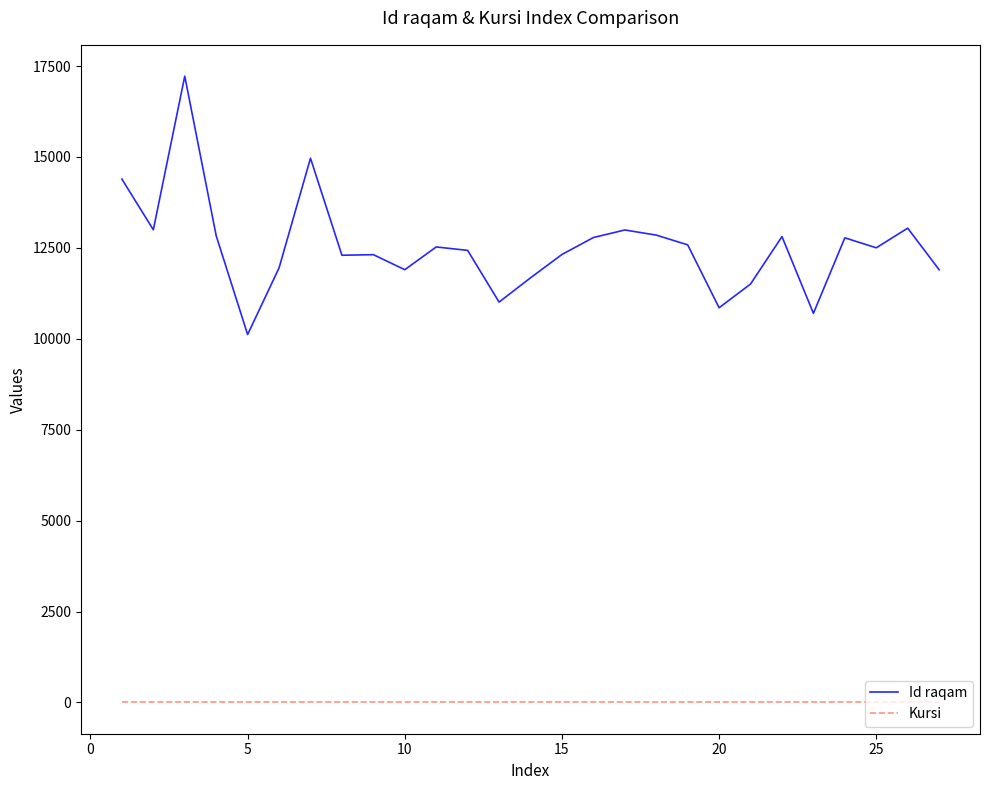

Which series has the largest total across all categories?

Id raqam